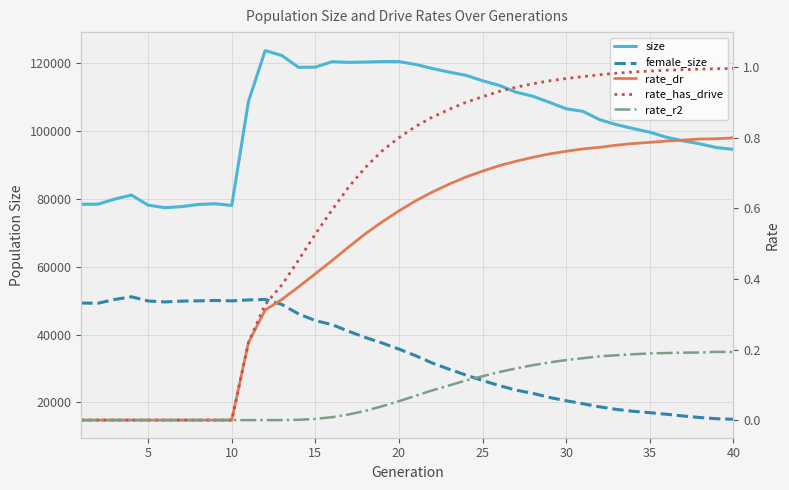

What is the average value of the rate_r2 series?

0.1